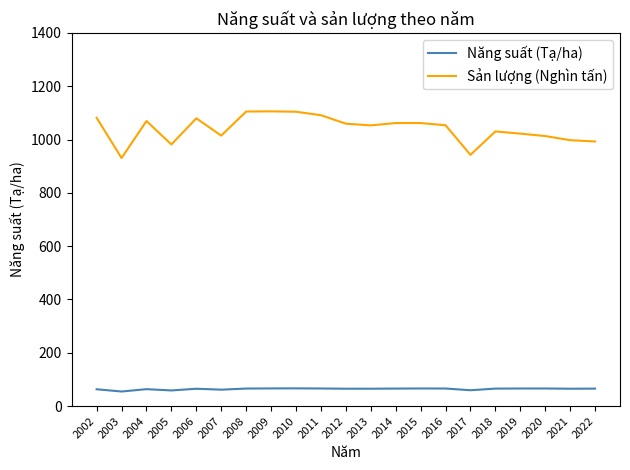

What is the difference between the maximum and minimum values in the Sản lượng (Nghìn tấn) series?

175.1